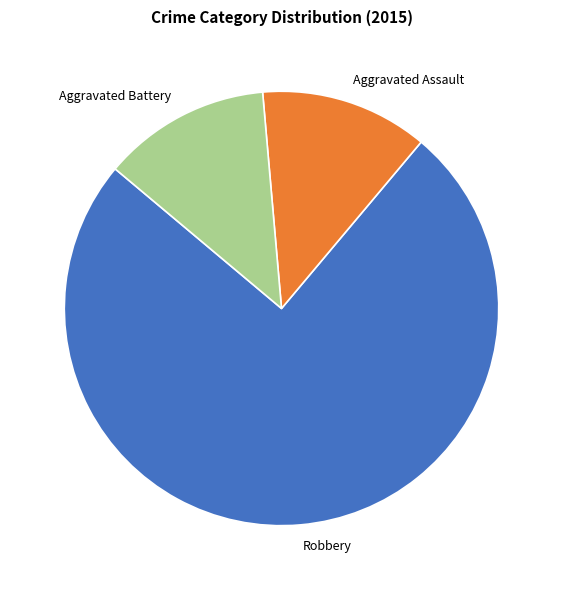

The Aggravated Assault slice represents 12% of the pie. True or false?

True